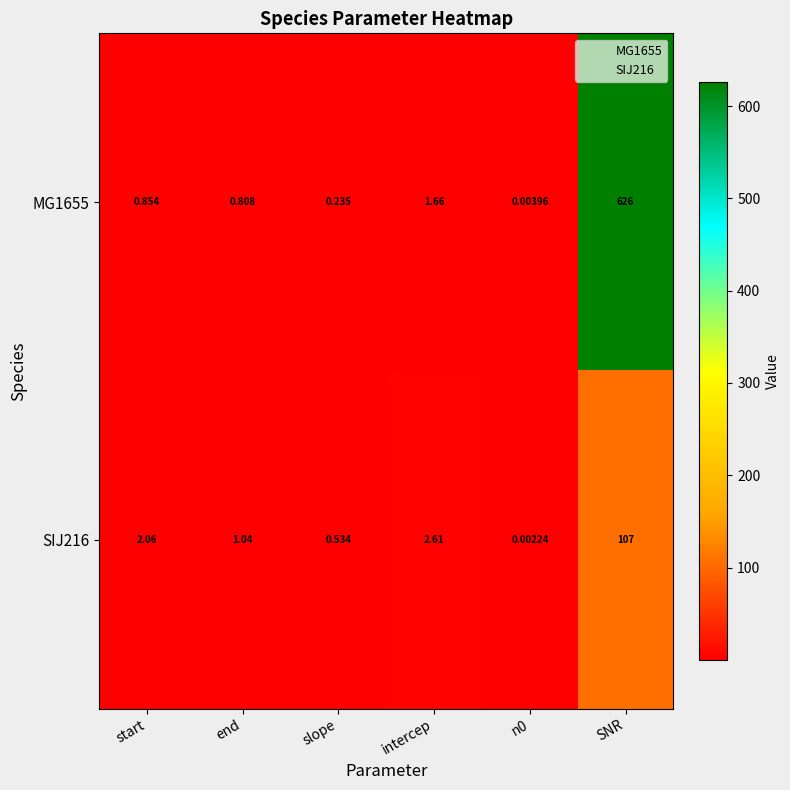

At which category does the chart reach its peak across all series?

SNR